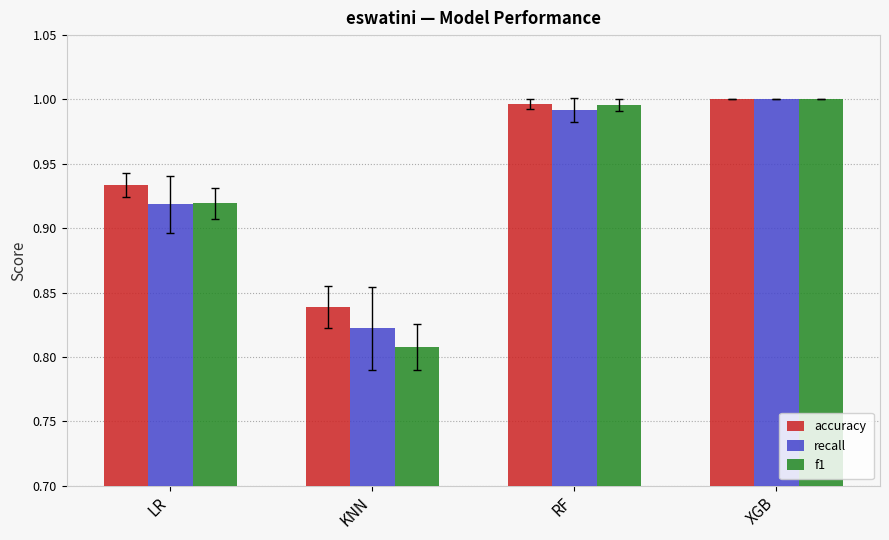

The f1 series shows 1.0 at RF. True or false?

True